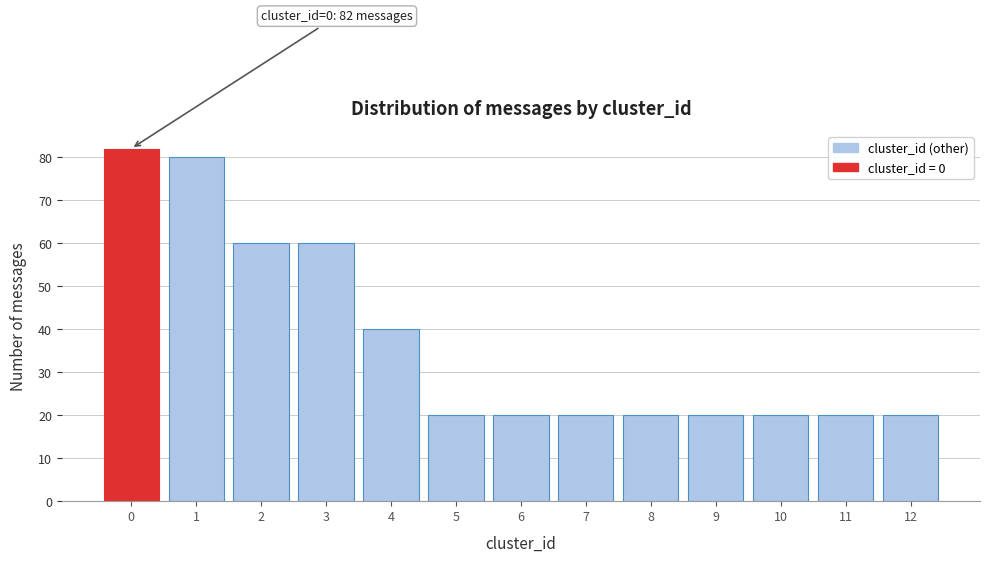

Reading left to right, extract all data points from this chart.

82	80	60	60	40	20	20	20	20	20	20	20	20